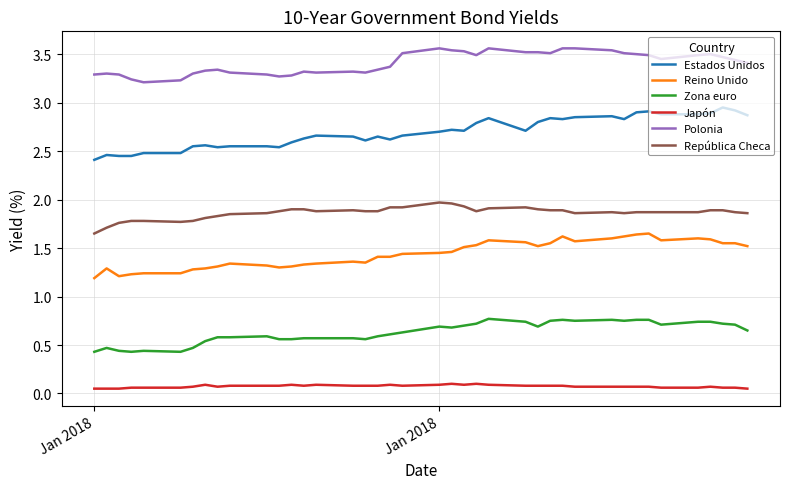

Rank the series by their maximum value, from lowest to highest.

Japón, Zona euro, Reino Unido, República Checa, Estados Unidos, Polonia